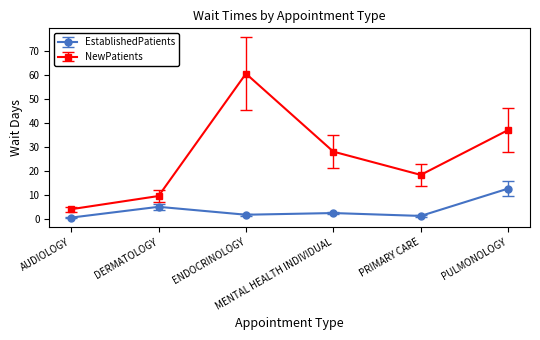

What is the total value across all series at ENDOCRINOLOGY?

62.2